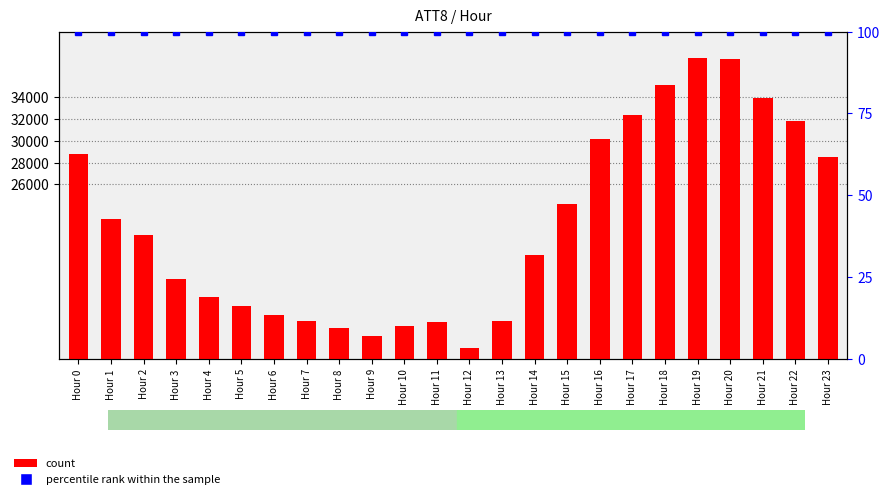

Which series has the widest spread of values?

count